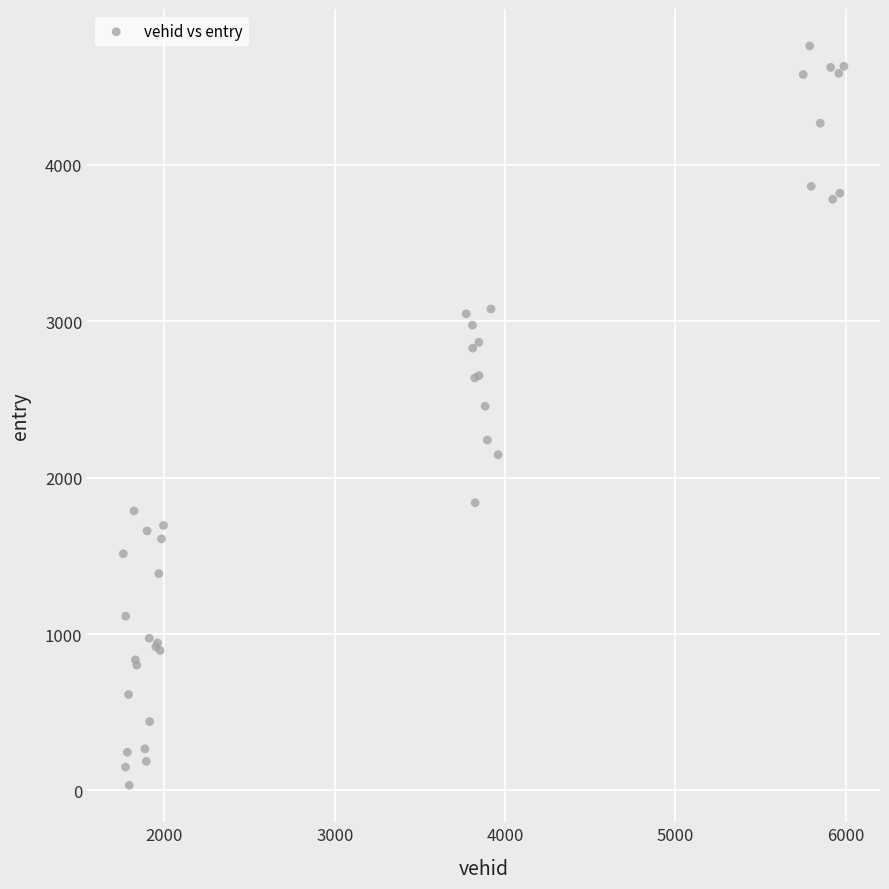

What Y value in the scatter plot is closest to 2396?

2456